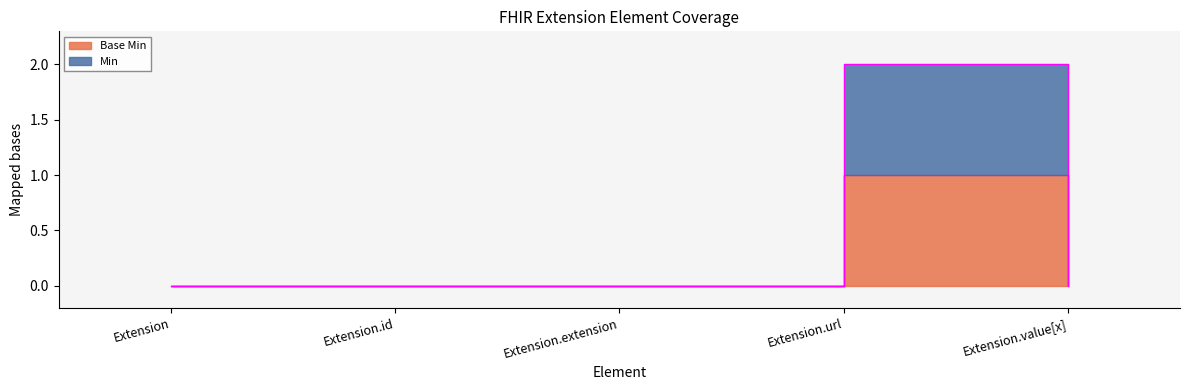

Where is Base Min nearest to the value 0?

Extension